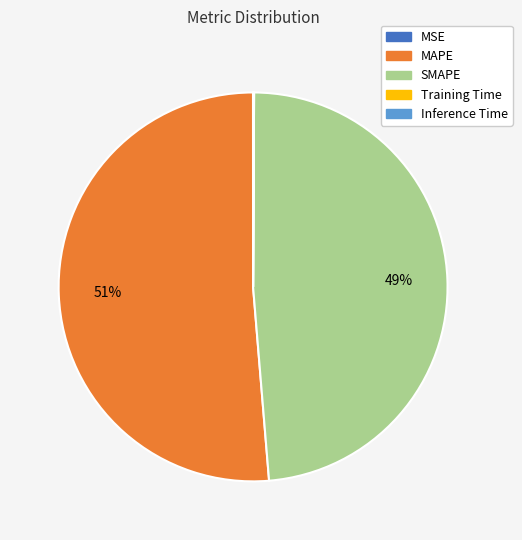

Which slice represents more than half of the pie?

MAPE